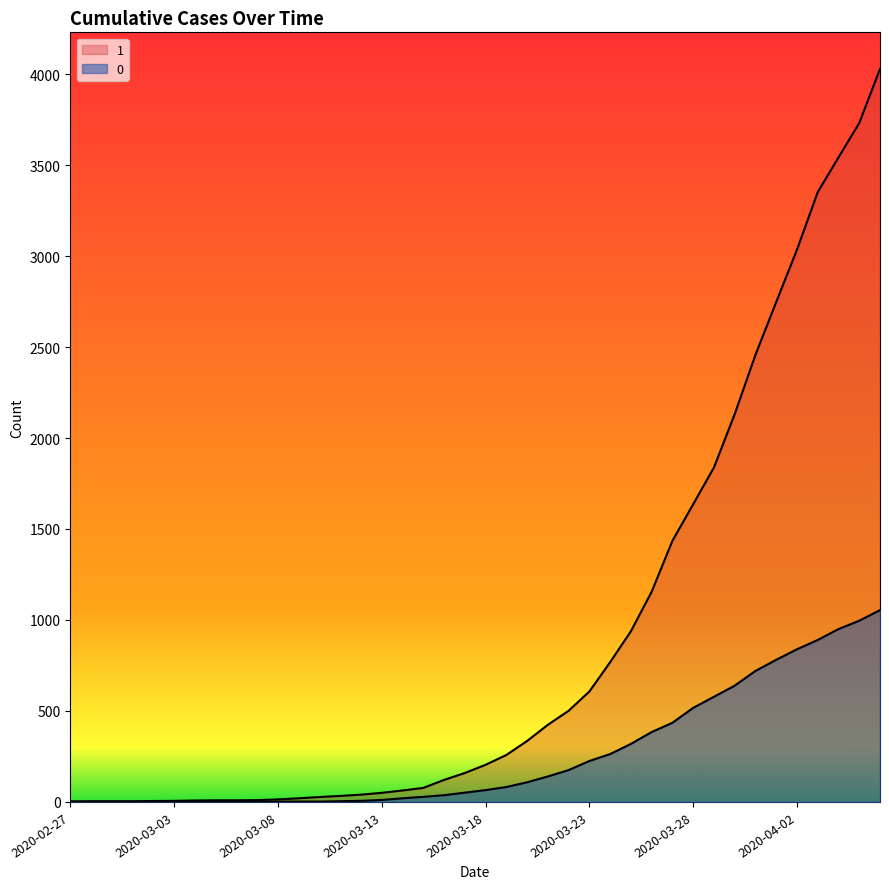

What are all the series names shown in the legend?

1, 0